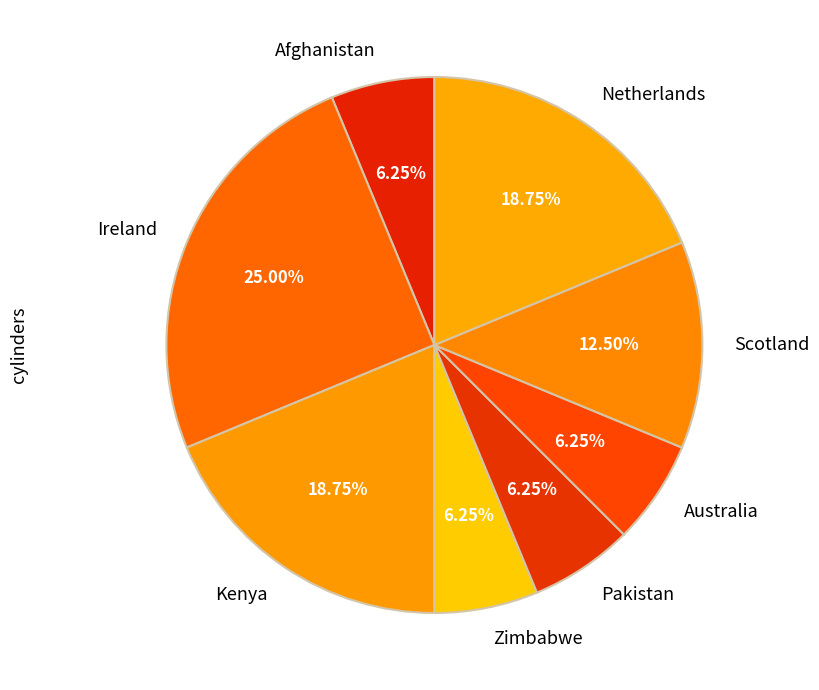

Combined, do Zimbabwe and Kenya account for over 50%?

No